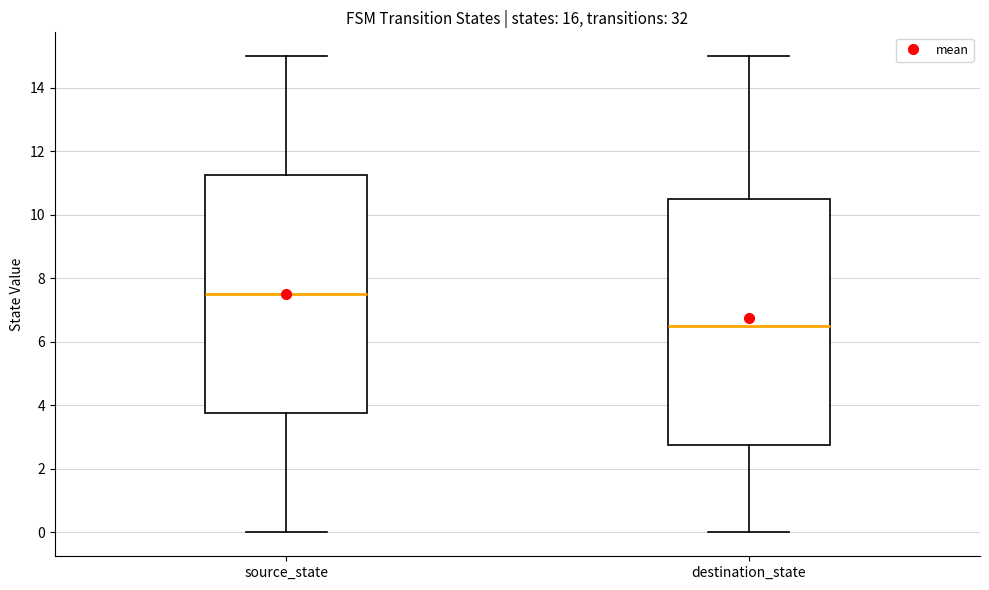

Which box's median line is the lowest?

destination_state